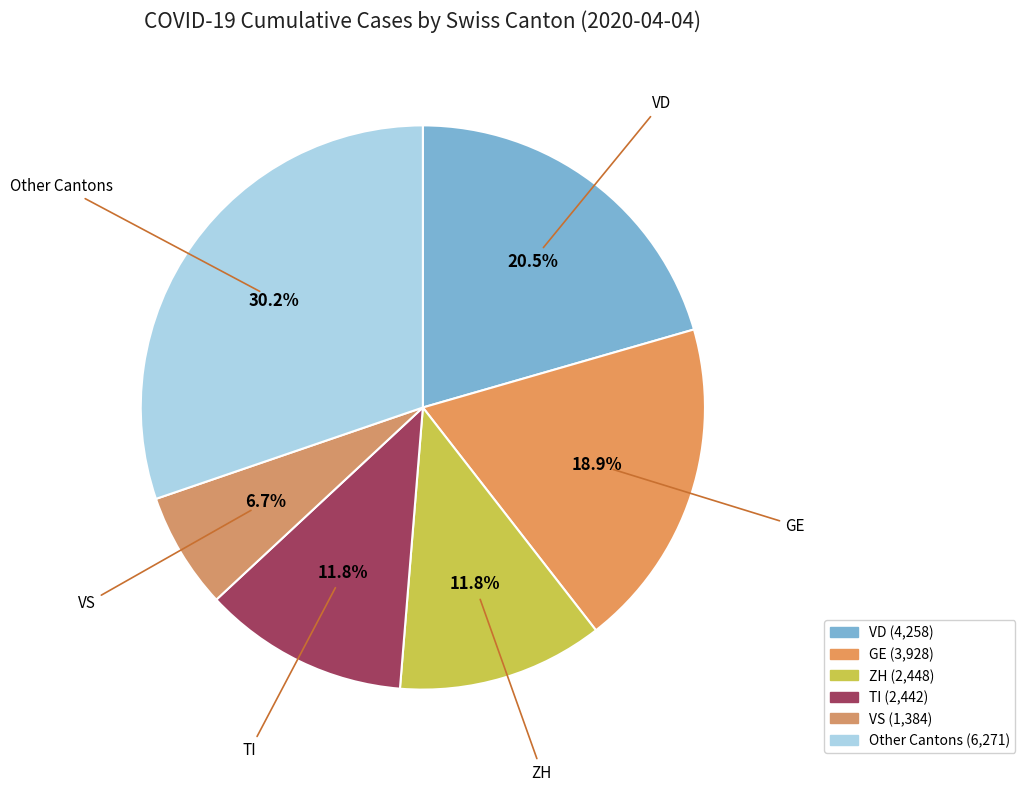

Count the number of slices in the pie.

6